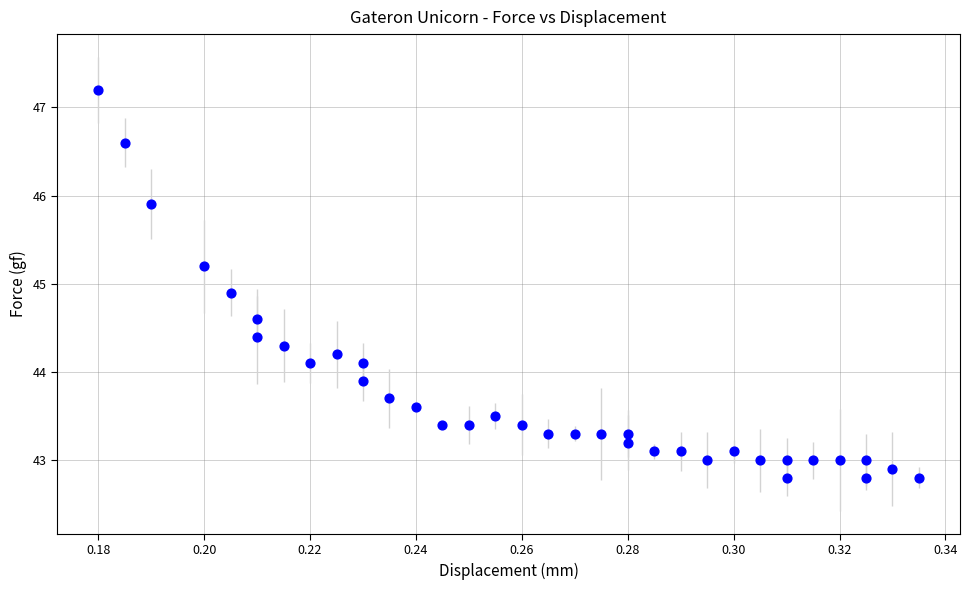

What is the range of Y values (max minus min)?

4.4